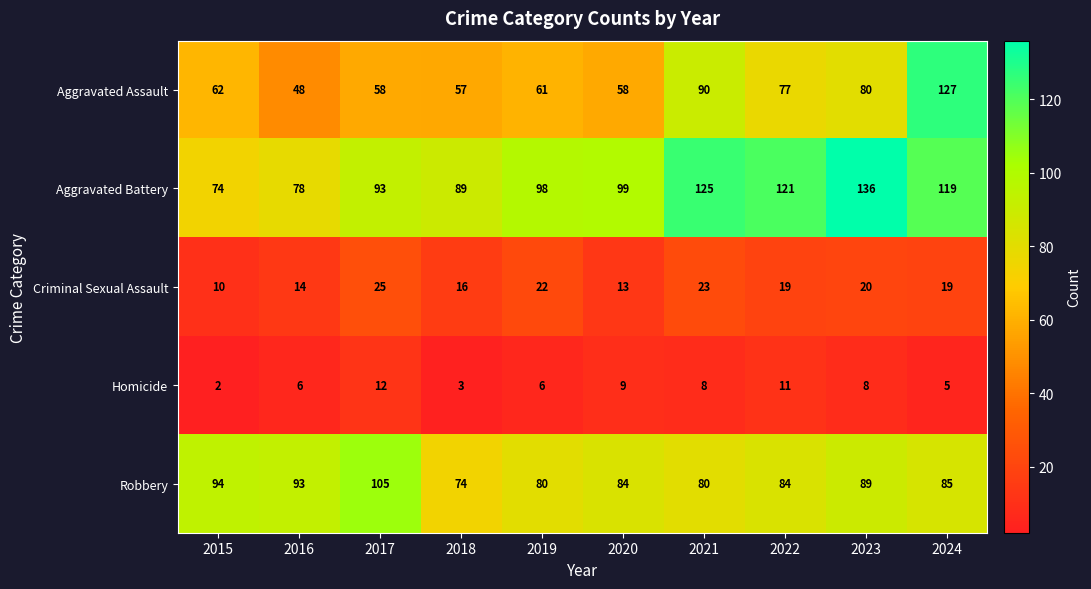

What is the approximate value of Criminal Sexual Assault at 2018, to the nearest 10?

20